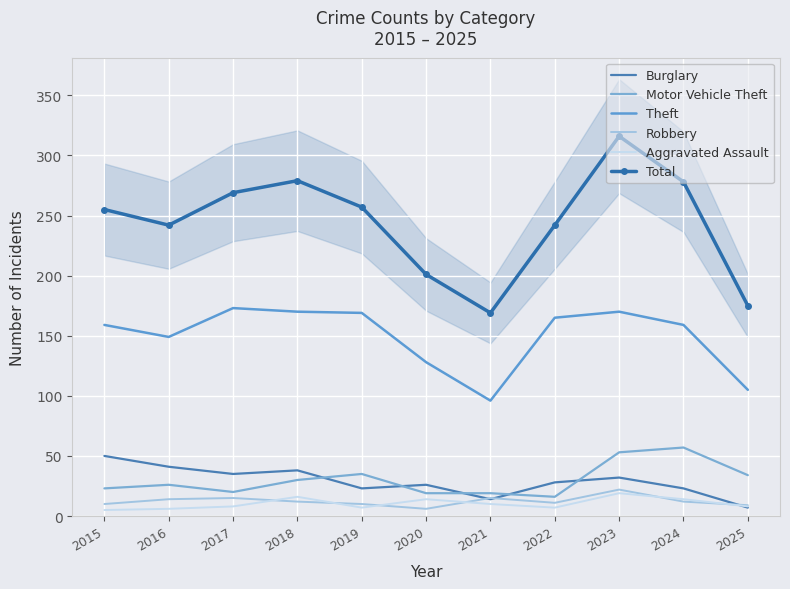

What is the sum of the Total values at 2025 and 2021?

344